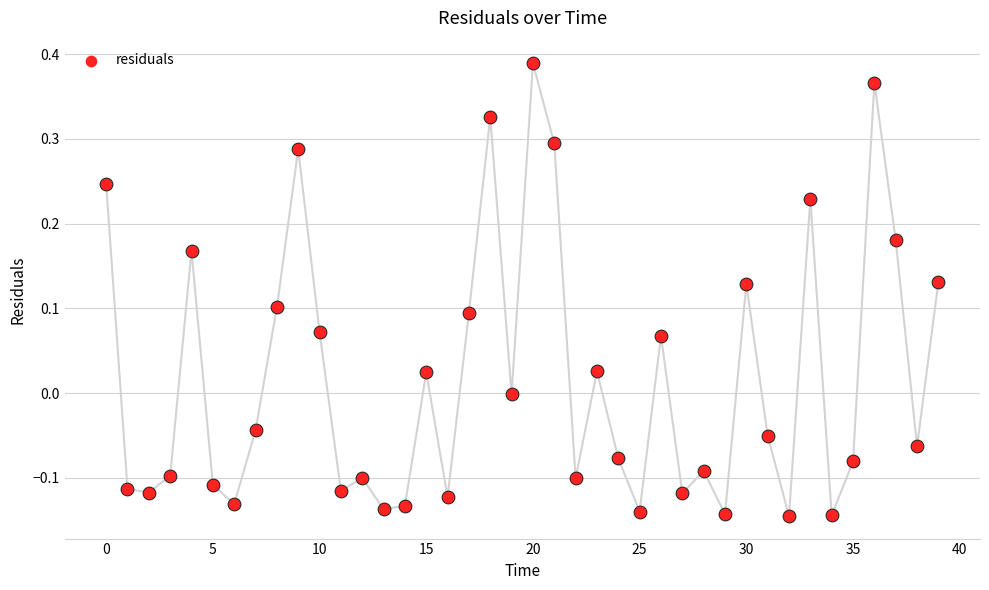

Between 13 and 20, which is larger?

20